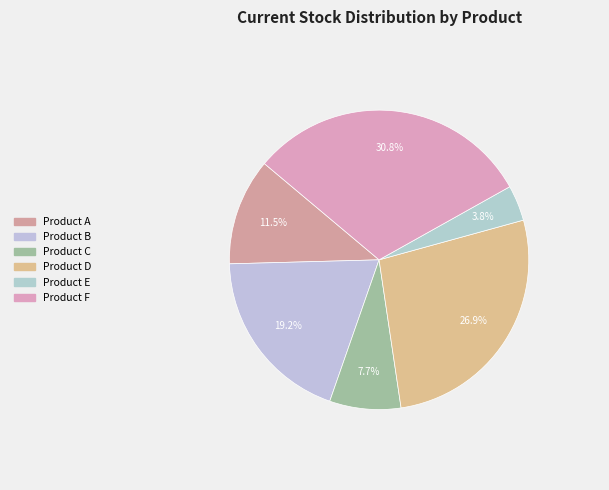

To the nearest percent, what percentage of the pie is Product B?

19%